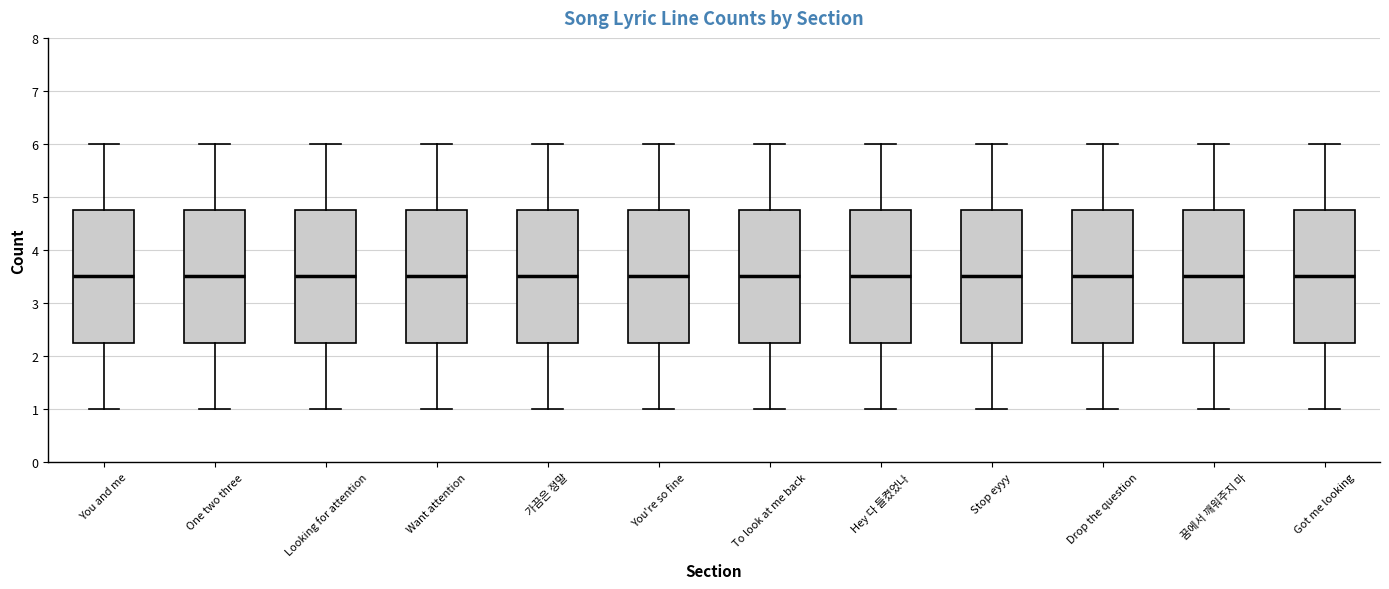

Reading left to right, read every box against the y-axis: the position of its median line, the range the box covers, and the ends of its whiskers. The values are not printed on the chart, so give them approximately, as read against the axis.

You and me: median 3.5, box 2.3 to 4.8, whiskers 1.0 to 6.0
One two three: median 3.5, box 2.3 to 4.8, whiskers 1.0 to 6.0
Looking for attention: median 3.5, box 2.3 to 4.8, whiskers 1.0 to 6.0
Want attention: median 3.5, box 2.3 to 4.8, whiskers 1.0 to 6.0
가끔은 정말: median 3.5, box 2.3 to 4.8, whiskers 1.0 to 6.0
You're so fine: median 3.5, box 2.3 to 4.8, whiskers 1.0 to 6.0
To look at me back: median 3.5, box 2.3 to 4.8, whiskers 1.0 to 6.0
Hey 다 들켰었나: median 3.5, box 2.3 to 4.8, whiskers 1.0 to 6.0
Stop eyyy: median 3.5, box 2.3 to 4.8, whiskers 1.0 to 6.0
Drop the question: median 3.5, box 2.3 to 4.8, whiskers 1.0 to 6.0
꿈에서 깨워주지 마: median 3.5, box 2.3 to 4.8, whiskers 1.0 to 6.0
Got me looking: median 3.5, box 2.3 to 4.8, whiskers 1.0 to 6.0